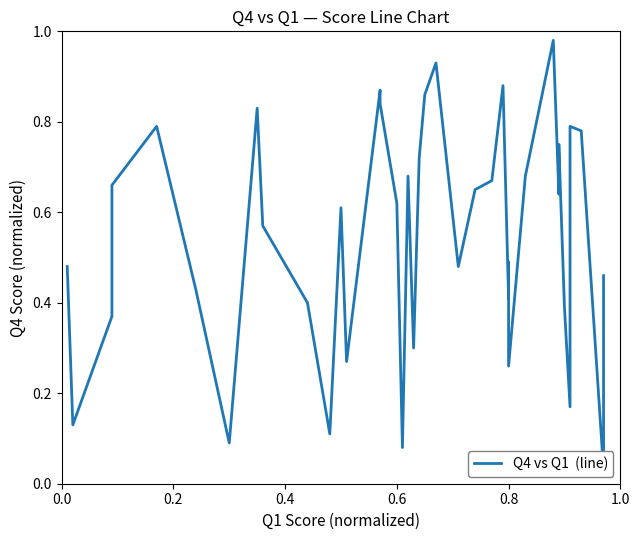

The chart shows a value of 0.2 at 6. True or false?

False